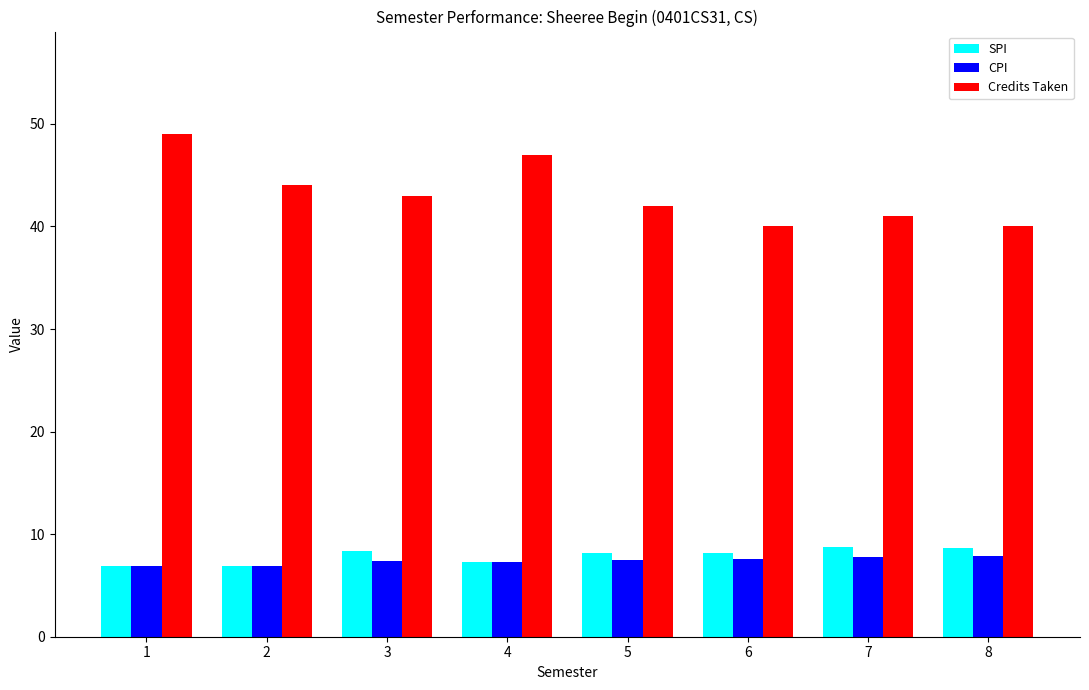

Which series has the largest total across all categories?

Credits Taken